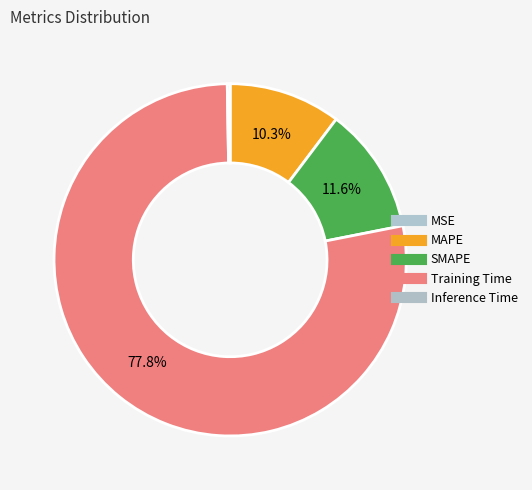

Which has a higher value, Inference Time or Training Time?

Training Time